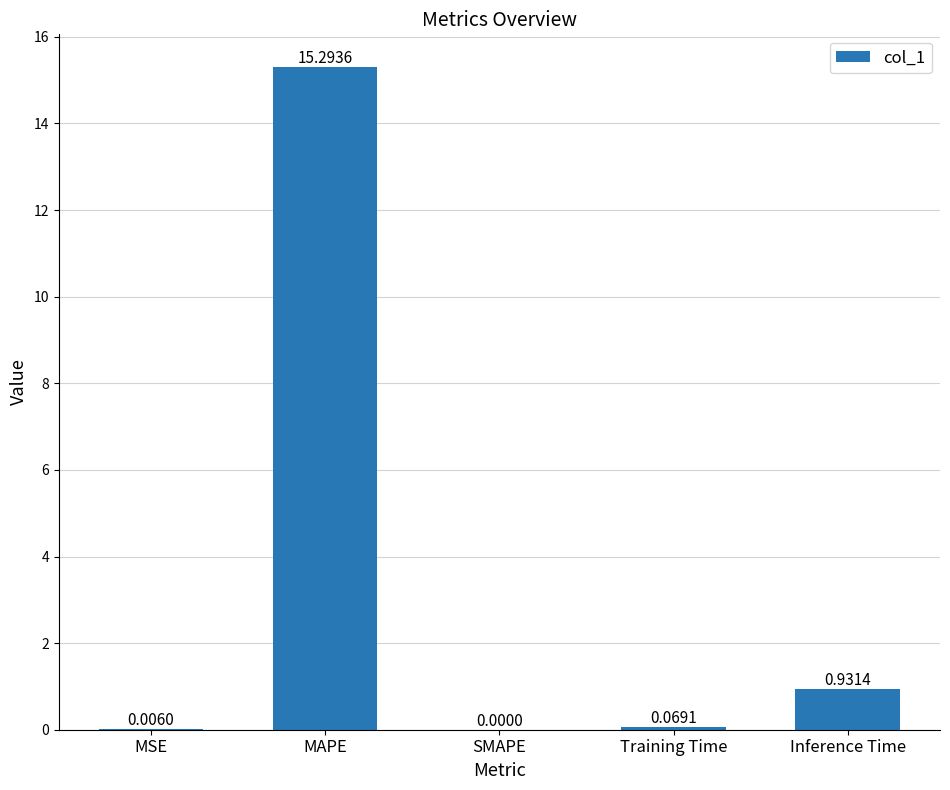

What is the sum of all values?

16.3